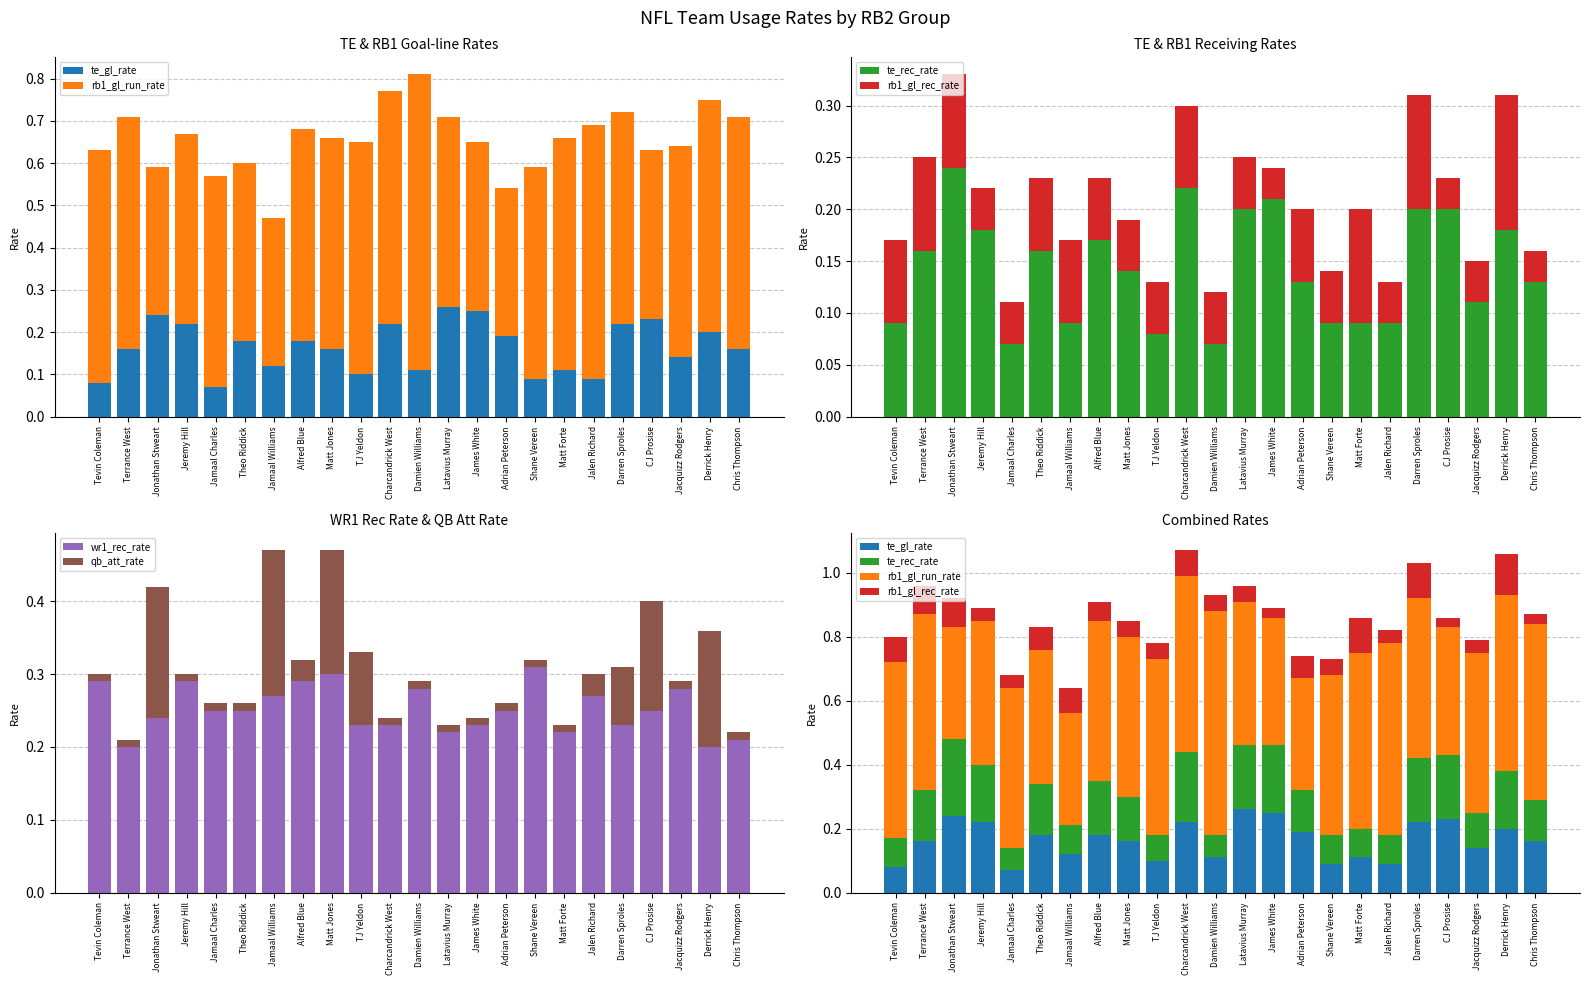

Which series has the widest spread of values?

rb1_gl_run_rate